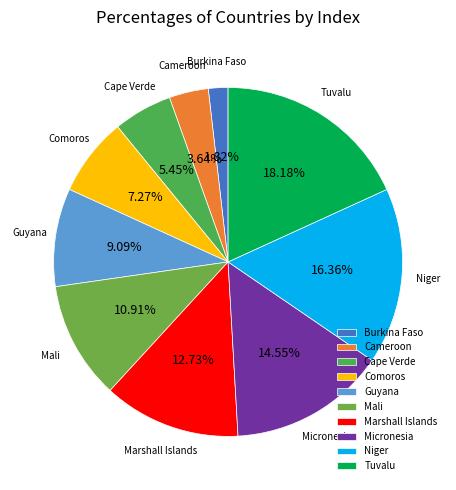

True or false: Comoros accounts for 7% of the total.

True